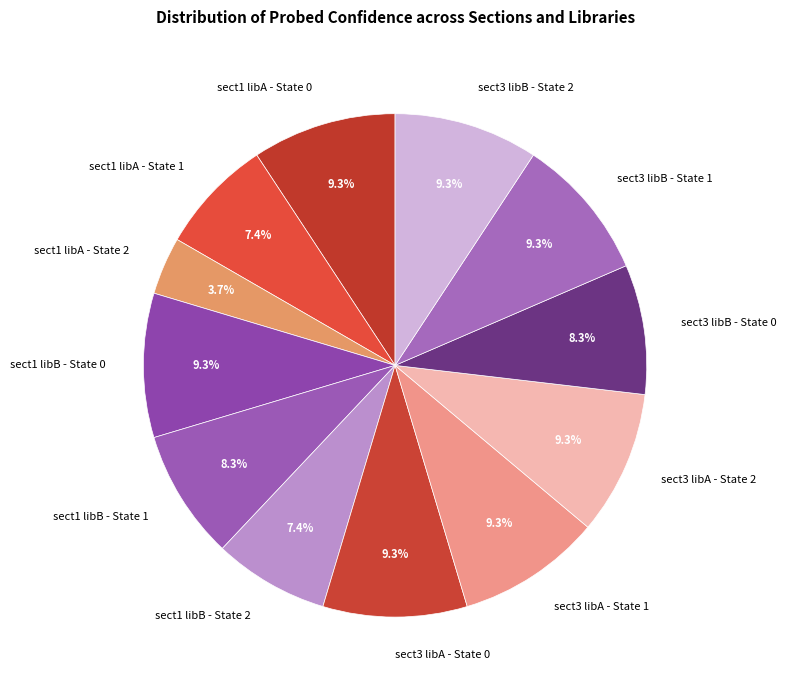

Is there any slice that represents more than half of the pie?

No